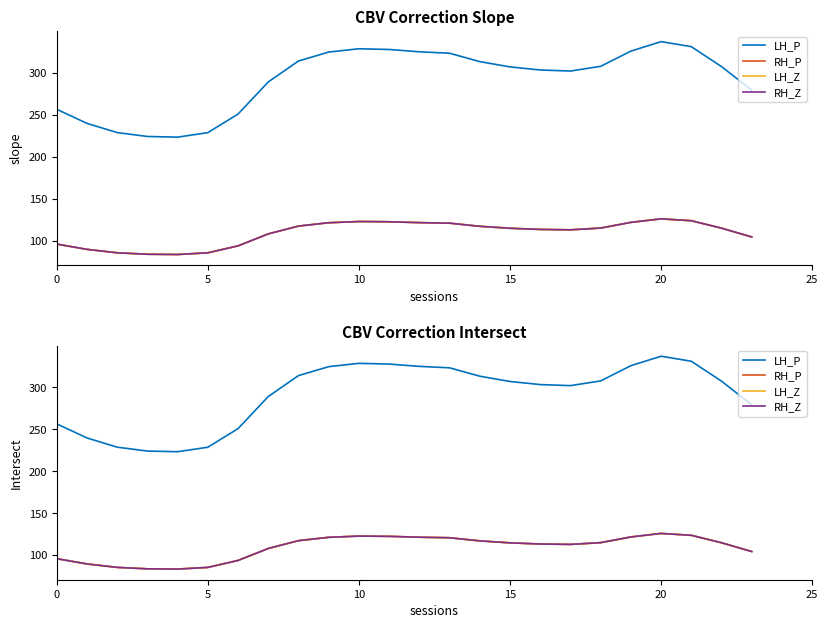

The LH_P series shows 365.7 at 23. True or false?

False